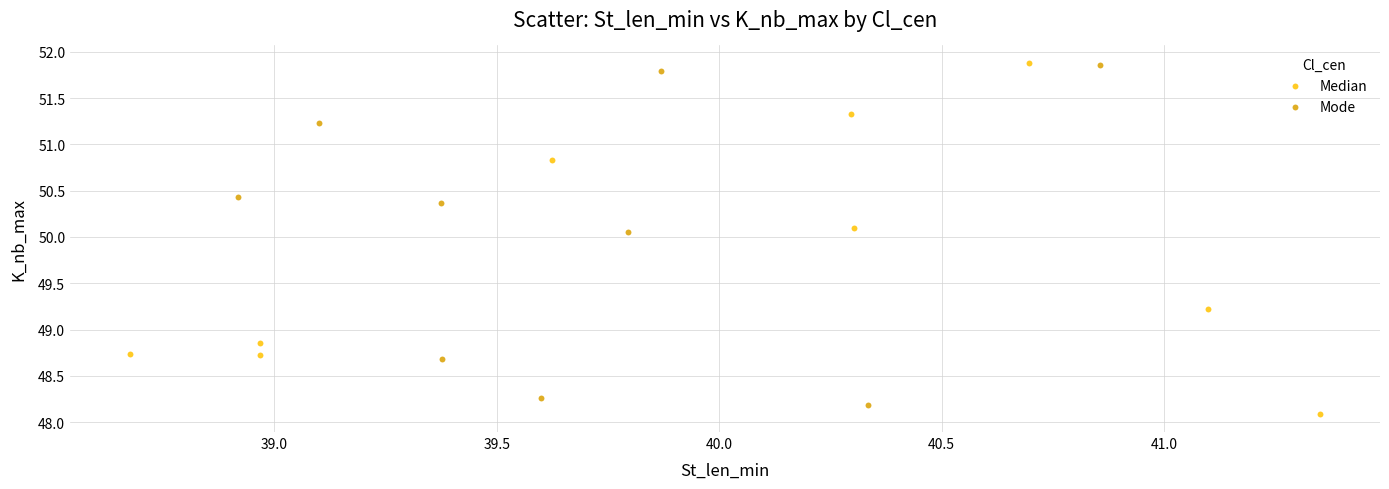

Which series has the largest Y range (max minus min)?

Median